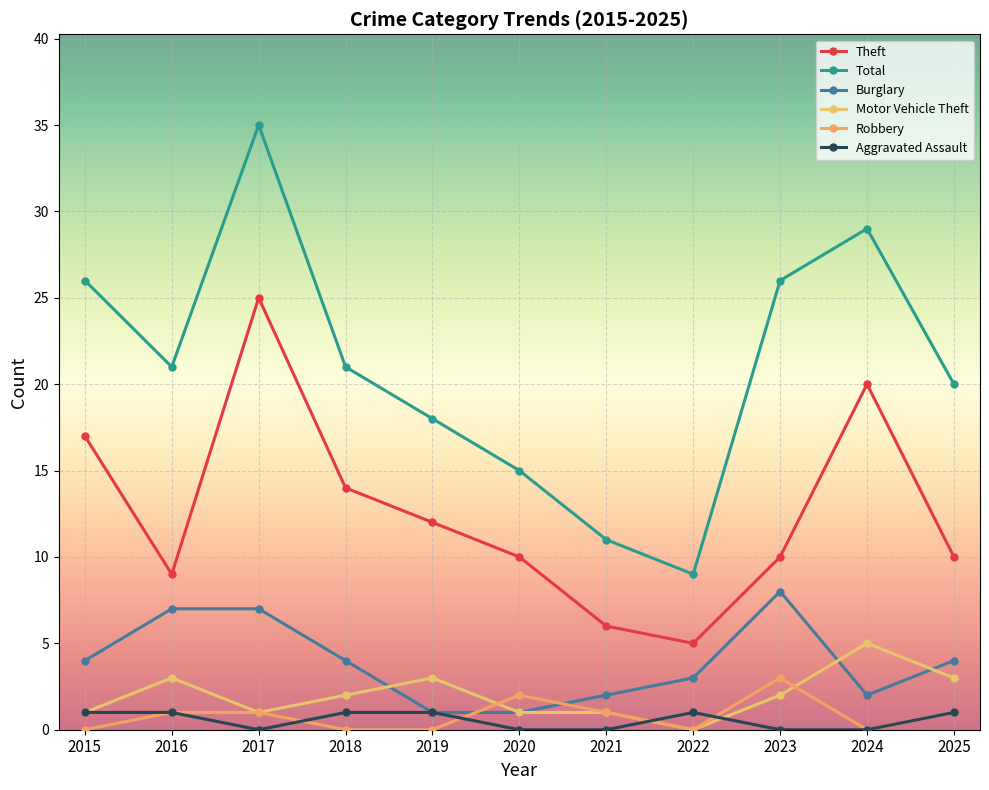

At 2021, list the series in order from smallest to largest.

Aggravated Assault, Motor Vehicle Theft, Robbery, Burglary, Theft, Total